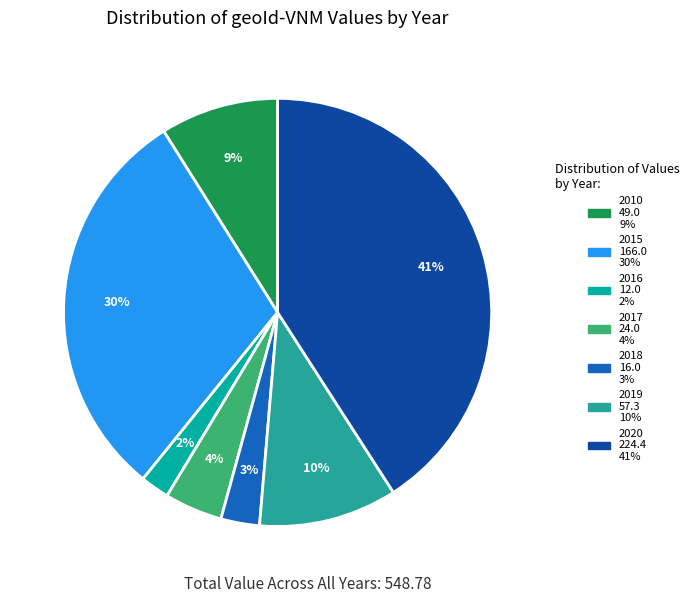

Do 2018 and 2015 together represent more than half of the pie?

No